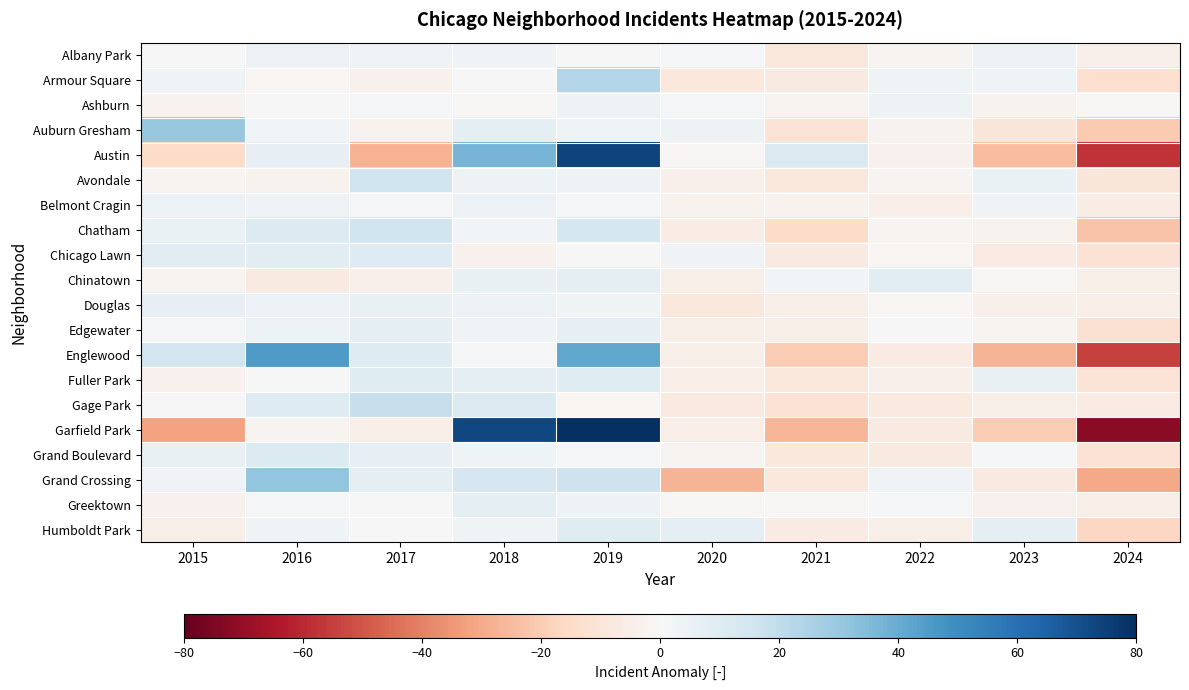

At which category is the sum across all series the highest?

2019